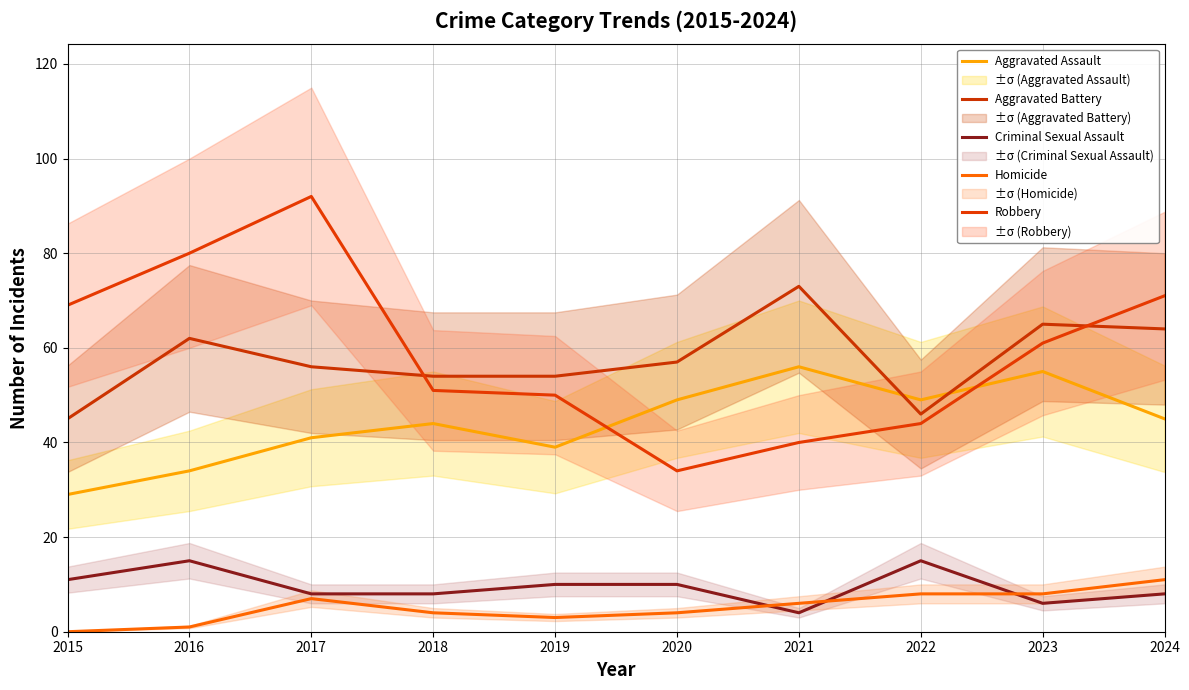

Reading left to right, list all the values displayed in this chart.

Aggravated Assault: 2015=29	2016=34	2017=41	2018=44	2019=39	2020=49	2021=56	2022=49	2023=55	2024=45
Aggravated Battery: 2015=45	2016=62	2017=56	2018=54	2019=54	2020=57	2021=73	2022=46	2023=65	2024=64
Criminal Sexual Assault: 2015=11	2016=15	2017=8	2018=8	2019=10	2020=10	2021=4	2022=15	2023=6	2024=8
Homicide: 2015=0	2016=1	2017=7	2018=4	2019=3	2020=4	2021=6	2022=8	2023=8	2024=11
Robbery: 2015=69	2016=80	2017=92	2018=51	2019=50	2020=34	2021=40	2022=44	2023=61	2024=71